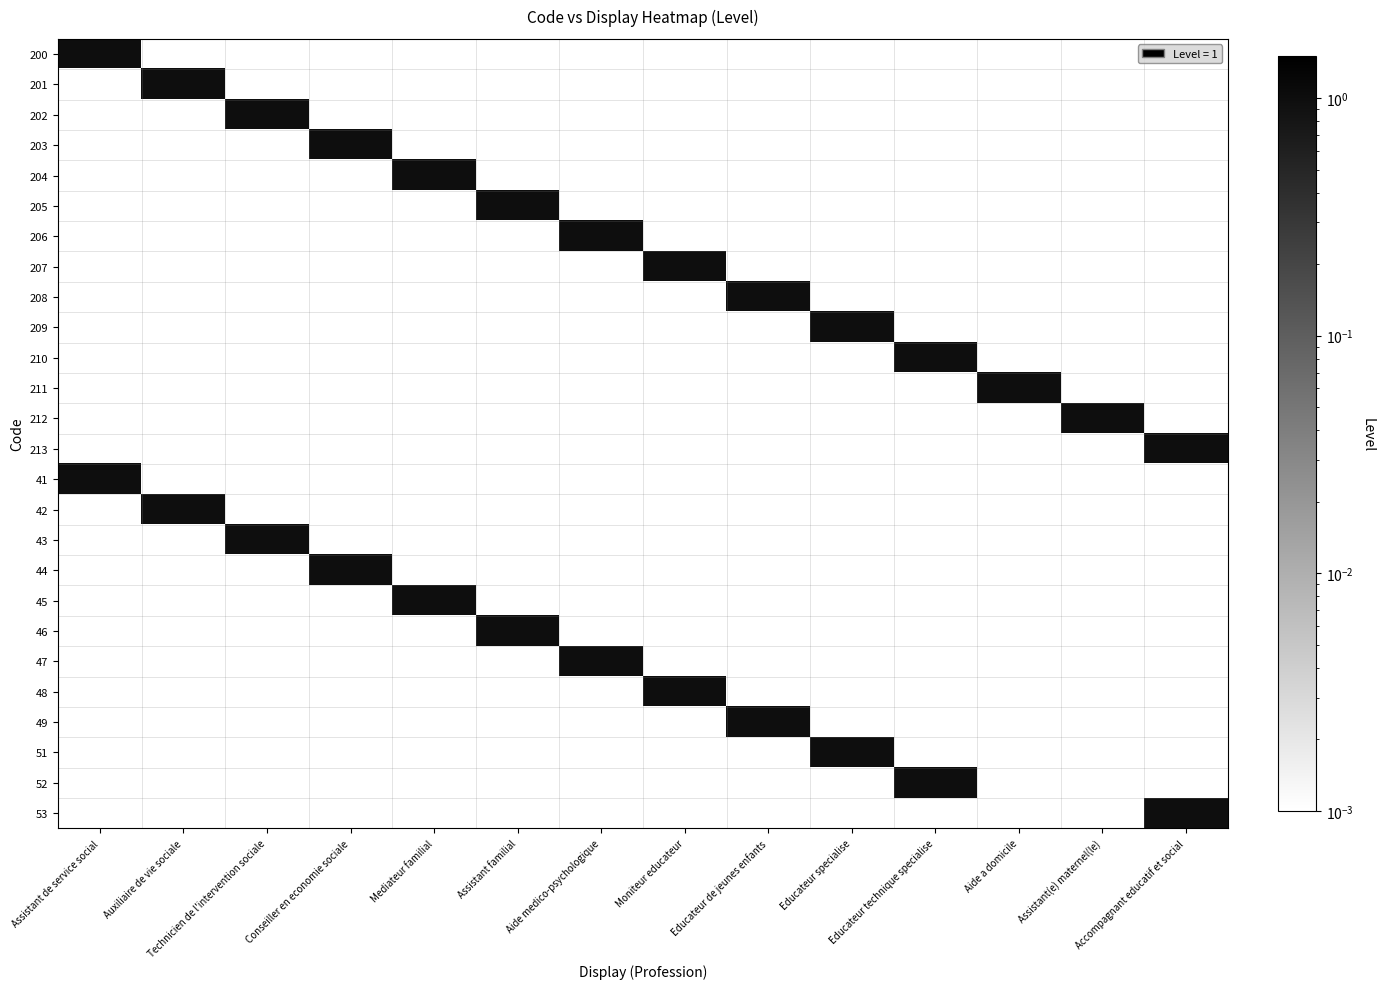

Reading left to right, what are all the values shown in this chart?

200: Assistant de service social=1.0	Auxiliaire de vie sociale=0.0	Technicien de l'intervention sociale=0.0	Conseiller en economie sociale=0.0	Mediateur familial=0.0	Assistant familial=0.0	Aide medico-psychologique=0.0	Moniteur educateur=0.0	Educateur de jeunes enfants=0.0	Educateur specialise=0.0	Educateur technique specialise=0.0	Aide a domicile=0.0	Assistant(e) maternel(le)=0.0	Accompagnant educatif et social=0.0
201: Assistant de service social=0.0	Auxiliaire de vie sociale=1.0	Technicien de l'intervention sociale=0.0	Conseiller en economie sociale=0.0	Mediateur familial=0.0	Assistant familial=0.0	Aide medico-psychologique=0.0	Moniteur educateur=0.0	Educateur de jeunes enfants=0.0	Educateur specialise=0.0	Educateur technique specialise=0.0	Aide a domicile=0.0	Assistant(e) maternel(le)=0.0	Accompagnant educatif et social=0.0
202: Assistant de service social=0.0	Auxiliaire de vie sociale=0.0	Technicien de l'intervention sociale=1.0	Conseiller en economie sociale=0.0	Mediateur familial=0.0	Assistant familial=0.0	Aide medico-psychologique=0.0	Moniteur educateur=0.0	Educateur de jeunes enfants=0.0	Educateur specialise=0.0	Educateur technique specialise=0.0	Aide a domicile=0.0	Assistant(e) maternel(le)=0.0	Accompagnant educatif et social=0.0
203: Assistant de service social=0.0	Auxiliaire de vie sociale=0.0	Technicien de l'intervention sociale=0.0	Conseiller en economie sociale=1.0	Mediateur familial=0.0	Assistant familial=0.0	Aide medico-psychologique=0.0	Moniteur educateur=0.0	Educateur de jeunes enfants=0.0	Educateur specialise=0.0	Educateur technique specialise=0.0	Aide a domicile=0.0	Assistant(e) maternel(le)=0.0	Accompagnant educatif et social=0.0
204: Assistant de service social=0.0	Auxiliaire de vie sociale=0.0	Technicien de l'intervention sociale=0.0	Conseiller en economie sociale=0.0	Mediateur familial=1.0	Assistant familial=0.0	Aide medico-psychologique=0.0	Moniteur educateur=0.0	Educateur de jeunes enfants=0.0	Educateur specialise=0.0	Educateur technique specialise=0.0	Aide a domicile=0.0	Assistant(e) maternel(le)=0.0	Accompagnant educatif et social=0.0
205: Assistant de service social=0.0	Auxiliaire de vie sociale=0.0	Technicien de l'intervention sociale=0.0	Conseiller en economie sociale=0.0	Mediateur familial=0.0	Assistant familial=1.0	Aide medico-psychologique=0.0	Moniteur educateur=0.0	Educateur de jeunes enfants=0.0	Educateur specialise=0.0	Educateur technique specialise=0.0	Aide a domicile=0.0	Assistant(e) maternel(le)=0.0	Accompagnant educatif et social=0.0
206: Assistant de service social=0.0	Auxiliaire de vie sociale=0.0	Technicien de l'intervention sociale=0.0	Conseiller en economie sociale=0.0	Mediateur familial=0.0	Assistant familial=0.0	Aide medico-psychologique=1.0	Moniteur educateur=0.0	Educateur de jeunes enfants=0.0	Educateur specialise=0.0	Educateur technique specialise=0.0	Aide a domicile=0.0	Assistant(e) maternel(le)=0.0	Accompagnant educatif et social=0.0
207: Assistant de service social=0.0	Auxiliaire de vie sociale=0.0	Technicien de l'intervention sociale=0.0	Conseiller en economie sociale=0.0	Mediateur familial=0.0	Assistant familial=0.0	Aide medico-psychologique=0.0	Moniteur educateur=1.0	Educateur de jeunes enfants=0.0	Educateur specialise=0.0	Educateur technique specialise=0.0	Aide a domicile=0.0	Assistant(e) maternel(le)=0.0	Accompagnant educatif et social=0.0
208: Assistant de service social=0.0	Auxiliaire de vie sociale=0.0	Technicien de l'intervention sociale=0.0	Conseiller en economie sociale=0.0	Mediateur familial=0.0	Assistant familial=0.0	Aide medico-psychologique=0.0	Moniteur educateur=0.0	Educateur de jeunes enfants=1.0	Educateur specialise=0.0	Educateur technique specialise=0.0	Aide a domicile=0.0	Assistant(e) maternel(le)=0.0	Accompagnant educatif et social=0.0
209: Assistant de service social=0.0	Auxiliaire de vie sociale=0.0	Technicien de l'intervention sociale=0.0	Conseiller en economie sociale=0.0	Mediateur familial=0.0	Assistant familial=0.0	Aide medico-psychologique=0.0	Moniteur educateur=0.0	Educateur de jeunes enfants=0.0	Educateur specialise=1.0	Educateur technique specialise=0.0	Aide a domicile=0.0	Assistant(e) maternel(le)=0.0	Accompagnant educatif et social=0.0
210: Assistant de service social=0.0	Auxiliaire de vie sociale=0.0	Technicien de l'intervention sociale=0.0	Conseiller en economie sociale=0.0	Mediateur familial=0.0	Assistant familial=0.0	Aide medico-psychologique=0.0	Moniteur educateur=0.0	Educateur de jeunes enfants=0.0	Educateur specialise=0.0	Educateur technique specialise=1.0	Aide a domicile=0.0	Assistant(e) maternel(le)=0.0	Accompagnant educatif et social=0.0
211: Assistant de service social=0.0	Auxiliaire de vie sociale=0.0	Technicien de l'intervention sociale=0.0	Conseiller en economie sociale=0.0	Mediateur familial=0.0	Assistant familial=0.0	Aide medico-psychologique=0.0	Moniteur educateur=0.0	Educateur de jeunes enfants=0.0	Educateur specialise=0.0	Educateur technique specialise=0.0	Aide a domicile=1.0	Assistant(e) maternel(le)=0.0	Accompagnant educatif et social=0.0
212: Assistant de service social=0.0	Auxiliaire de vie sociale=0.0	Technicien de l'intervention sociale=0.0	Conseiller en economie sociale=0.0	Mediateur familial=0.0	Assistant familial=0.0	Aide medico-psychologique=0.0	Moniteur educateur=0.0	Educateur de jeunes enfants=0.0	Educateur specialise=0.0	Educateur technique specialise=0.0	Aide a domicile=0.0	Assistant(e) maternel(le)=1.0	Accompagnant educatif et social=0.0
213: Assistant de service social=0.0	Auxiliaire de vie sociale=0.0	Technicien de l'intervention sociale=0.0	Conseiller en economie sociale=0.0	Mediateur familial=0.0	Assistant familial=0.0	Aide medico-psychologique=0.0	Moniteur educateur=0.0	Educateur de jeunes enfants=0.0	Educateur specialise=0.0	Educateur technique specialise=0.0	Aide a domicile=0.0	Assistant(e) maternel(le)=0.0	Accompagnant educatif et social=1.0
41: Assistant de service social=1.0	Auxiliaire de vie sociale=0.0	Technicien de l'intervention sociale=0.0	Conseiller en economie sociale=0.0	Mediateur familial=0.0	Assistant familial=0.0	Aide medico-psychologique=0.0	Moniteur educateur=0.0	Educateur de jeunes enfants=0.0	Educateur specialise=0.0	Educateur technique specialise=0.0	Aide a domicile=0.0	Assistant(e) maternel(le)=0.0	Accompagnant educatif et social=0.0
42: Assistant de service social=0.0	Auxiliaire de vie sociale=1.0	Technicien de l'intervention sociale=0.0	Conseiller en economie sociale=0.0	Mediateur familial=0.0	Assistant familial=0.0	Aide medico-psychologique=0.0	Moniteur educateur=0.0	Educateur de jeunes enfants=0.0	Educateur specialise=0.0	Educateur technique specialise=0.0	Aide a domicile=0.0	Assistant(e) maternel(le)=0.0	Accompagnant educatif et social=0.0
43: Assistant de service social=0.0	Auxiliaire de vie sociale=0.0	Technicien de l'intervention sociale=1.0	Conseiller en economie sociale=0.0	Mediateur familial=0.0	Assistant familial=0.0	Aide medico-psychologique=0.0	Moniteur educateur=0.0	Educateur de jeunes enfants=0.0	Educateur specialise=0.0	Educateur technique specialise=0.0	Aide a domicile=0.0	Assistant(e) maternel(le)=0.0	Accompagnant educatif et social=0.0
44: Assistant de service social=0.0	Auxiliaire de vie sociale=0.0	Technicien de l'intervention sociale=0.0	Conseiller en economie sociale=1.0	Mediateur familial=0.0	Assistant familial=0.0	Aide medico-psychologique=0.0	Moniteur educateur=0.0	Educateur de jeunes enfants=0.0	Educateur specialise=0.0	Educateur technique specialise=0.0	Aide a domicile=0.0	Assistant(e) maternel(le)=0.0	Accompagnant educatif et social=0.0
45: Assistant de service social=0.0	Auxiliaire de vie sociale=0.0	Technicien de l'intervention sociale=0.0	Conseiller en economie sociale=0.0	Mediateur familial=1.0	Assistant familial=0.0	Aide medico-psychologique=0.0	Moniteur educateur=0.0	Educateur de jeunes enfants=0.0	Educateur specialise=0.0	Educateur technique specialise=0.0	Aide a domicile=0.0	Assistant(e) maternel(le)=0.0	Accompagnant educatif et social=0.0
46: Assistant de service social=0.0	Auxiliaire de vie sociale=0.0	Technicien de l'intervention sociale=0.0	Conseiller en economie sociale=0.0	Mediateur familial=0.0	Assistant familial=1.0	Aide medico-psychologique=0.0	Moniteur educateur=0.0	Educateur de jeunes enfants=0.0	Educateur specialise=0.0	Educateur technique specialise=0.0	Aide a domicile=0.0	Assistant(e) maternel(le)=0.0	Accompagnant educatif et social=0.0
47: Assistant de service social=0.0	Auxiliaire de vie sociale=0.0	Technicien de l'intervention sociale=0.0	Conseiller en economie sociale=0.0	Mediateur familial=0.0	Assistant familial=0.0	Aide medico-psychologique=1.0	Moniteur educateur=0.0	Educateur de jeunes enfants=0.0	Educateur specialise=0.0	Educateur technique specialise=0.0	Aide a domicile=0.0	Assistant(e) maternel(le)=0.0	Accompagnant educatif et social=0.0
48: Assistant de service social=0.0	Auxiliaire de vie sociale=0.0	Technicien de l'intervention sociale=0.0	Conseiller en economie sociale=0.0	Mediateur familial=0.0	Assistant familial=0.0	Aide medico-psychologique=0.0	Moniteur educateur=1.0	Educateur de jeunes enfants=0.0	Educateur specialise=0.0	Educateur technique specialise=0.0	Aide a domicile=0.0	Assistant(e) maternel(le)=0.0	Accompagnant educatif et social=0.0
49: Assistant de service social=0.0	Auxiliaire de vie sociale=0.0	Technicien de l'intervention sociale=0.0	Conseiller en economie sociale=0.0	Mediateur familial=0.0	Assistant familial=0.0	Aide medico-psychologique=0.0	Moniteur educateur=0.0	Educateur de jeunes enfants=1.0	Educateur specialise=0.0	Educateur technique specialise=0.0	Aide a domicile=0.0	Assistant(e) maternel(le)=0.0	Accompagnant educatif et social=0.0
51: Assistant de service social=0.0	Auxiliaire de vie sociale=0.0	Technicien de l'intervention sociale=0.0	Conseiller en economie sociale=0.0	Mediateur familial=0.0	Assistant familial=0.0	Aide medico-psychologique=0.0	Moniteur educateur=0.0	Educateur de jeunes enfants=0.0	Educateur specialise=1.0	Educateur technique specialise=0.0	Aide a domicile=0.0	Assistant(e) maternel(le)=0.0	Accompagnant educatif et social=0.0
52: Assistant de service social=0.0	Auxiliaire de vie sociale=0.0	Technicien de l'intervention sociale=0.0	Conseiller en economie sociale=0.0	Mediateur familial=0.0	Assistant familial=0.0	Aide medico-psychologique=0.0	Moniteur educateur=0.0	Educateur de jeunes enfants=0.0	Educateur specialise=0.0	Educateur technique specialise=1.0	Aide a domicile=0.0	Assistant(e) maternel(le)=0.0	Accompagnant educatif et social=0.0
53: Assistant de service social=0.0	Auxiliaire de vie sociale=0.0	Technicien de l'intervention sociale=0.0	Conseiller en economie sociale=0.0	Mediateur familial=0.0	Assistant familial=0.0	Aide medico-psychologique=0.0	Moniteur educateur=0.0	Educateur de jeunes enfants=0.0	Educateur specialise=0.0	Educateur technique specialise=0.0	Aide a domicile=0.0	Assistant(e) maternel(le)=0.0	Accompagnant educatif et social=1.0